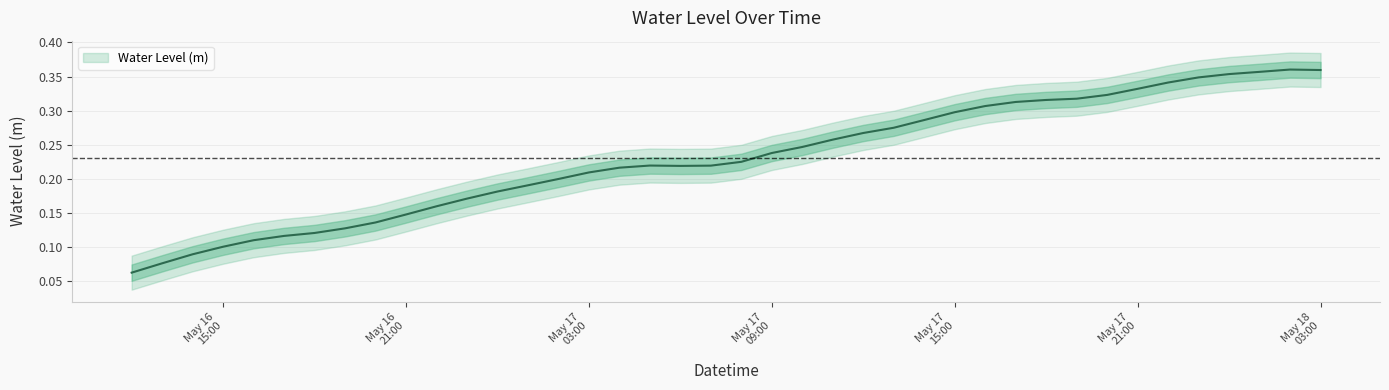

What is the minimum value shown in the chart?

0.1